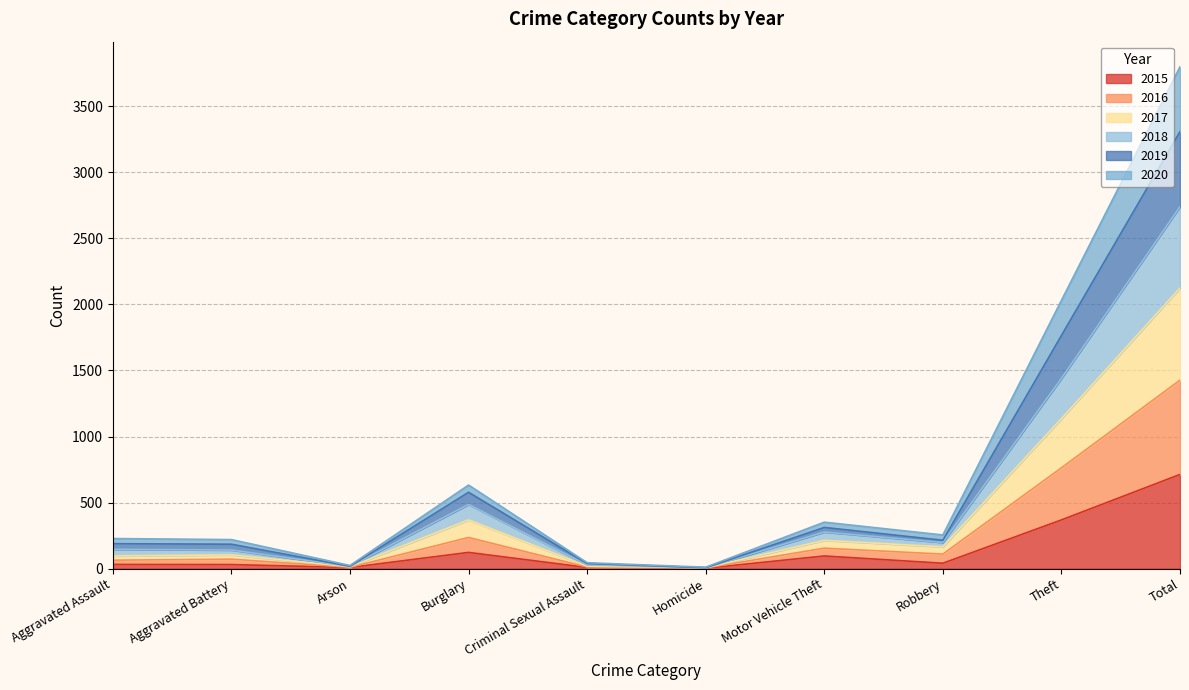

What position from the left is Total?

10